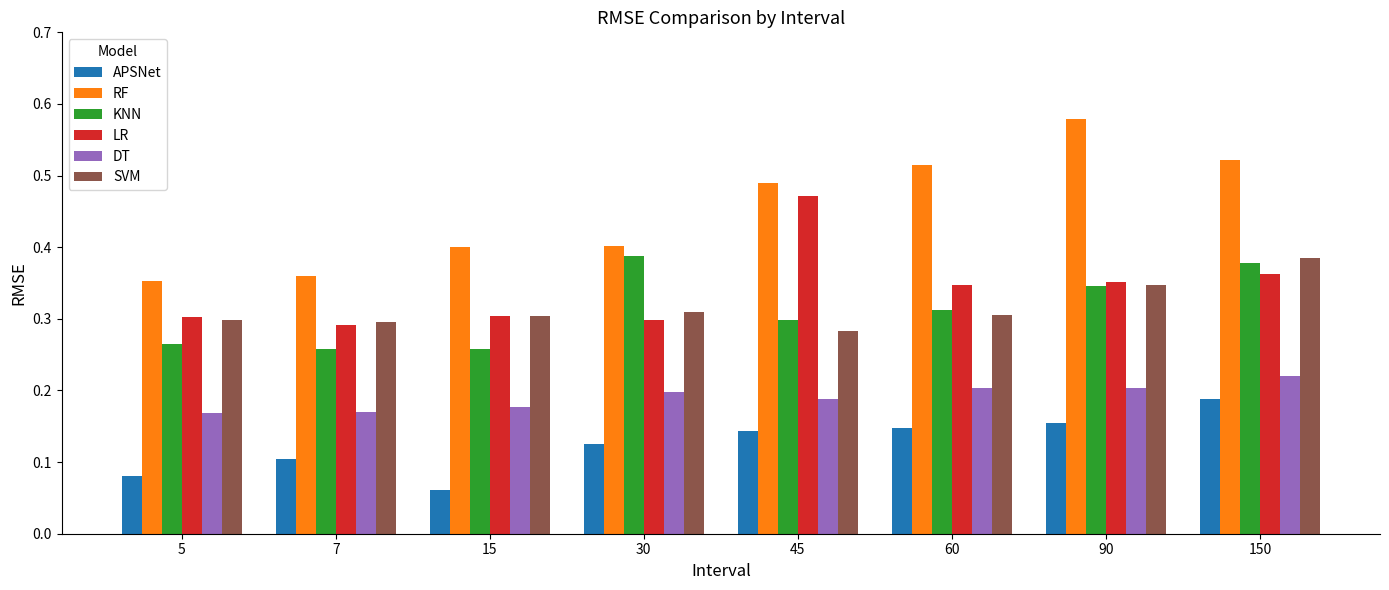

The SVM series shows 0.4 at 30. True or false?

False